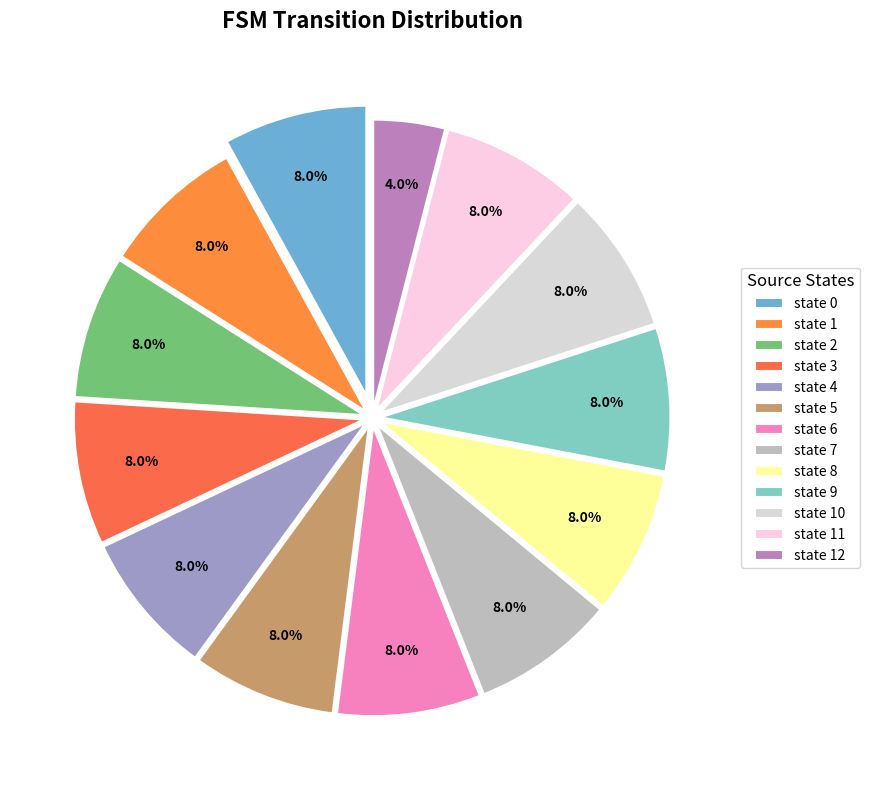

Is there a majority slice in this chart?

No